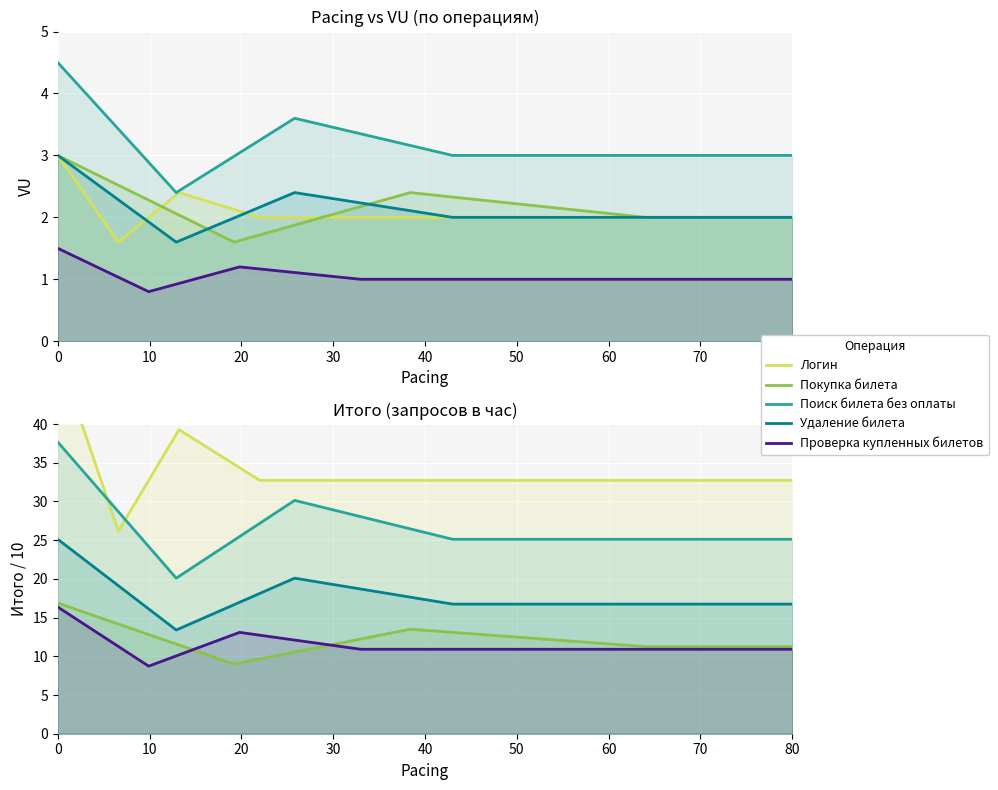

What is the average value of the Поиск билета без оплаты series?

27.2